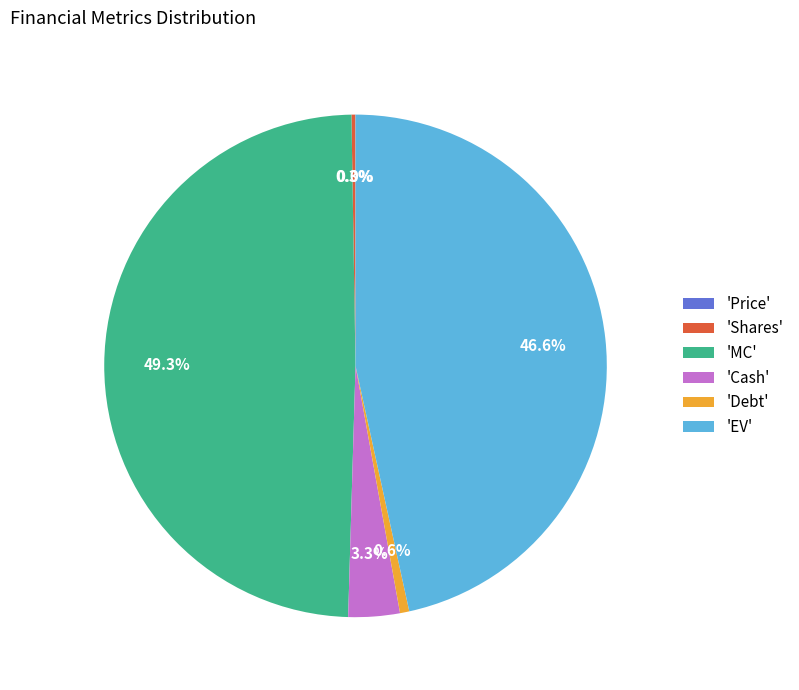

Which has a higher value, 'Cash' or 'MC'?

'MC'